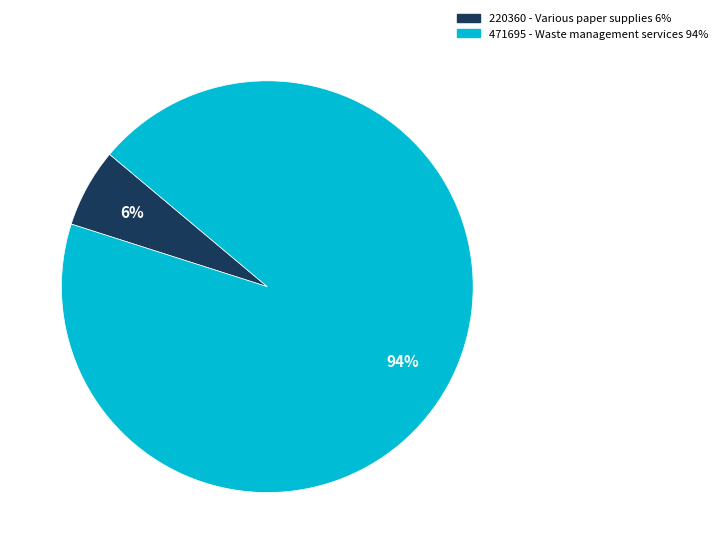

Does any single category account for the majority?

Yes